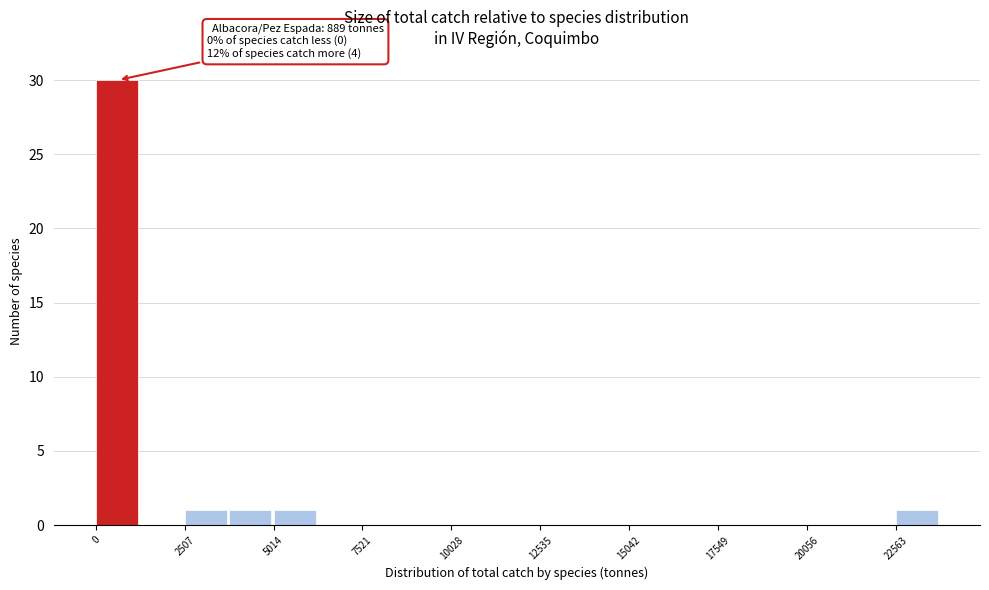

Around what value on the x-axis is the tallest bar? Give the approximate position of its centre, as read against the axis.

500